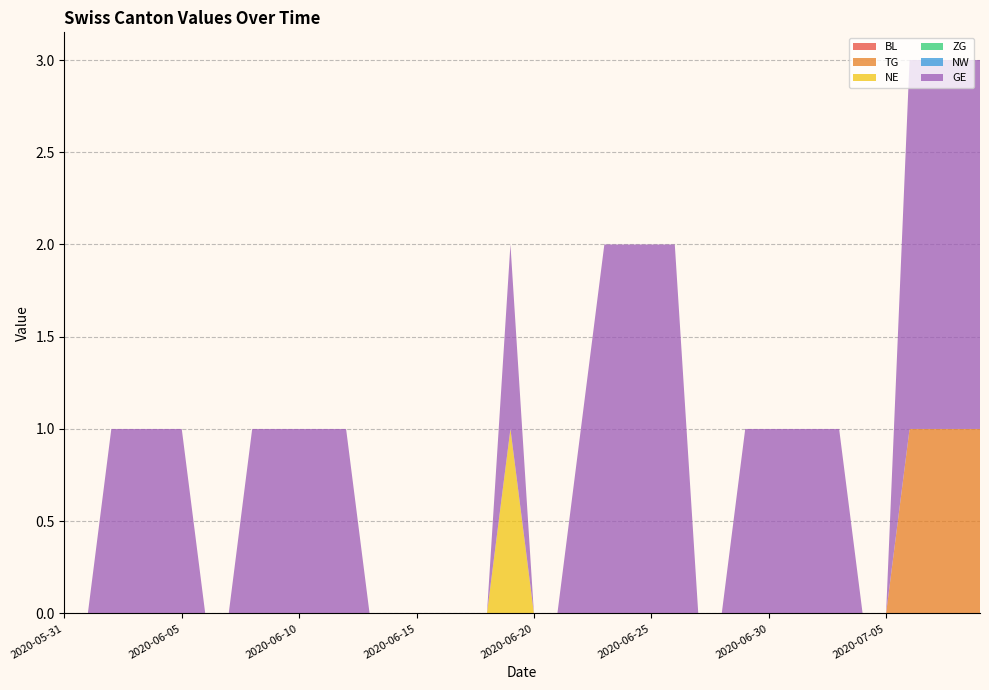

Reading right to left, list all the values displayed in this chart.

BL: 0	0	0	0	0	0	0	0	0	0	0	0	0	0	0	0	0	0	0	0	0	0	0	0	0	0	0	0	0	0	0	0	0	0	0	0	0	0	0	0
TG: 1	1	1	1	0	0	0	0	0	0	0	0	0	0	0	0	0	0	0	0	0	0	0	0	0	0	0	0	0	0	0	0	0	0	0	0	0	0	0	0
NE: 0	0	0	0	0	0	0	0	0	0	0	0	0	0	0	0	0	0	0	0	1	0	0	0	0	0	0	0	0	0	0	0	0	0	0	0	0	0	0	0
ZG: 0	0	0	0	0	0	0	0	0	0	0	0	0	0	0	0	0	0	0	0	0	0	0	0	0	0	0	0	0	0	0	0	0	0	0	0	0	0	0	0
NW: 0	0	0	0	0	0	0	0	0	0	0	0	0	0	0	0	0	0	0	0	0	0	0	0	0	0	0	0	0	0	0	0	0	0	0	0	0	0	0	0
GE: 2	2	2	2	0	0	1	1	1	1	1	0	0	2	2	2	2	1	0	0	1	0	0	0	0	0	0	1	1	1	1	1	0	0	1	1	1	1	0	0